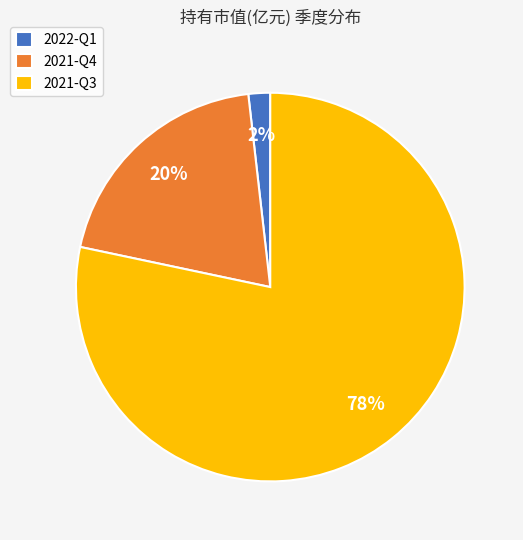

What is the smallest slice in the pie chart?

2022-Q1